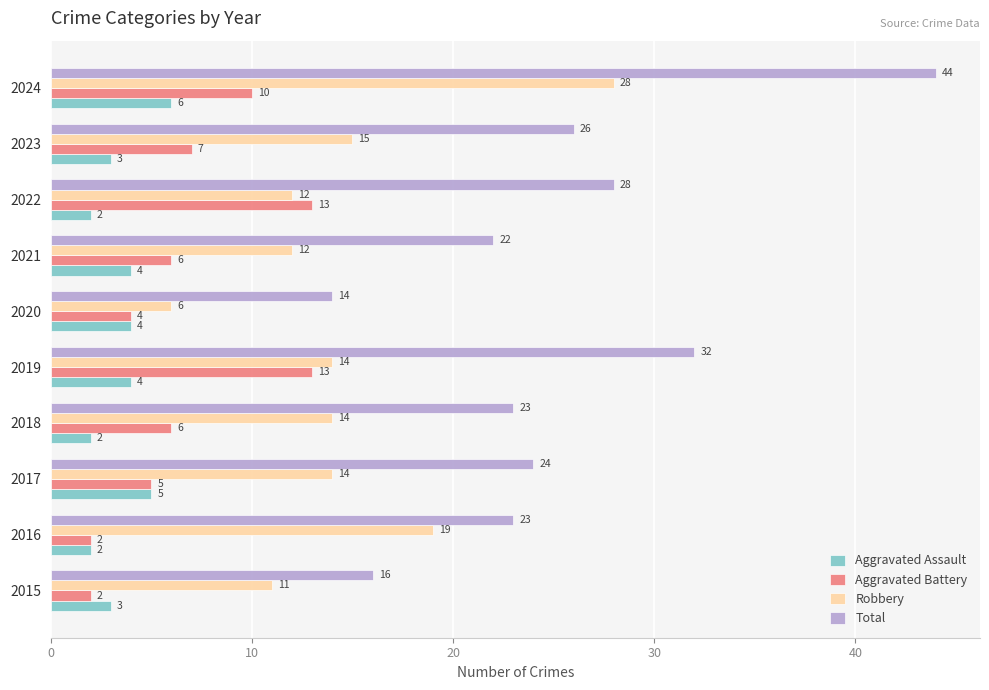

At which label is Aggravated Battery closest to 7?

2023